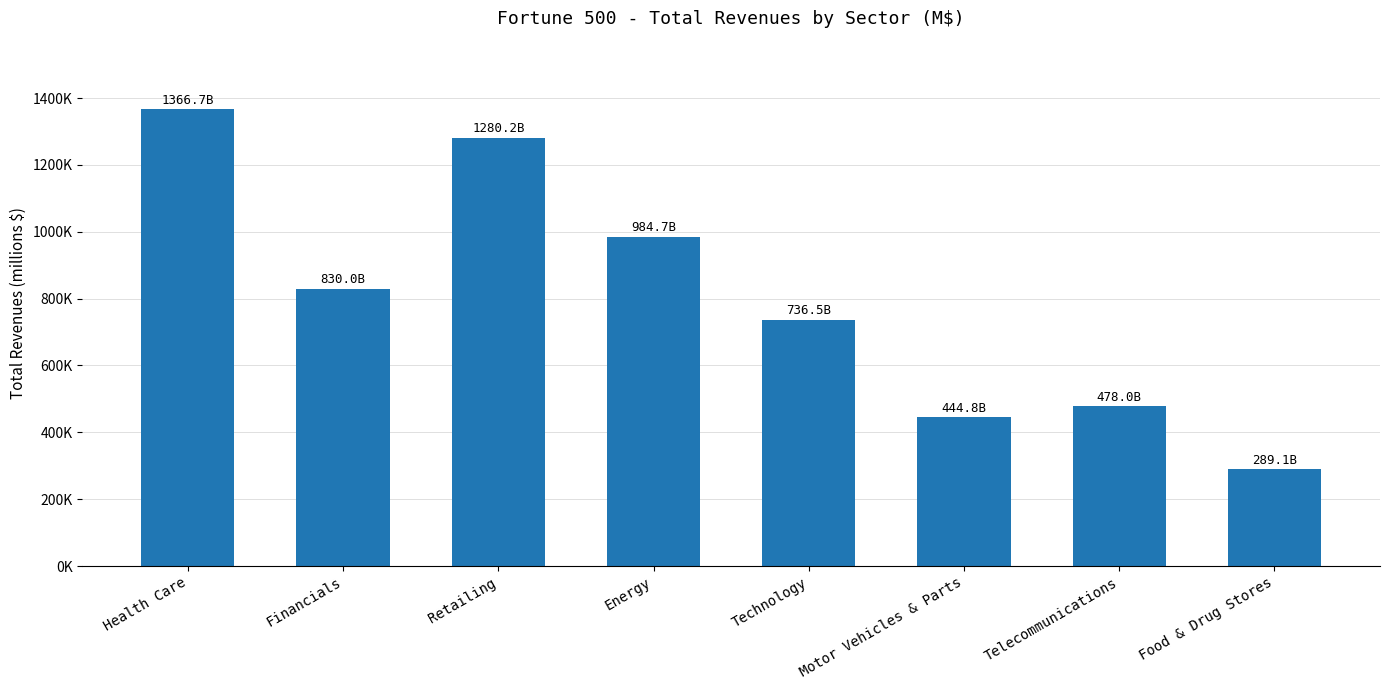

Rank the categories by value from lowest to highest.

Food & Drug Stores, Motor Vehicles & Parts, Telecommunications, Technology, Financials, Energy, Retailing, Health Care